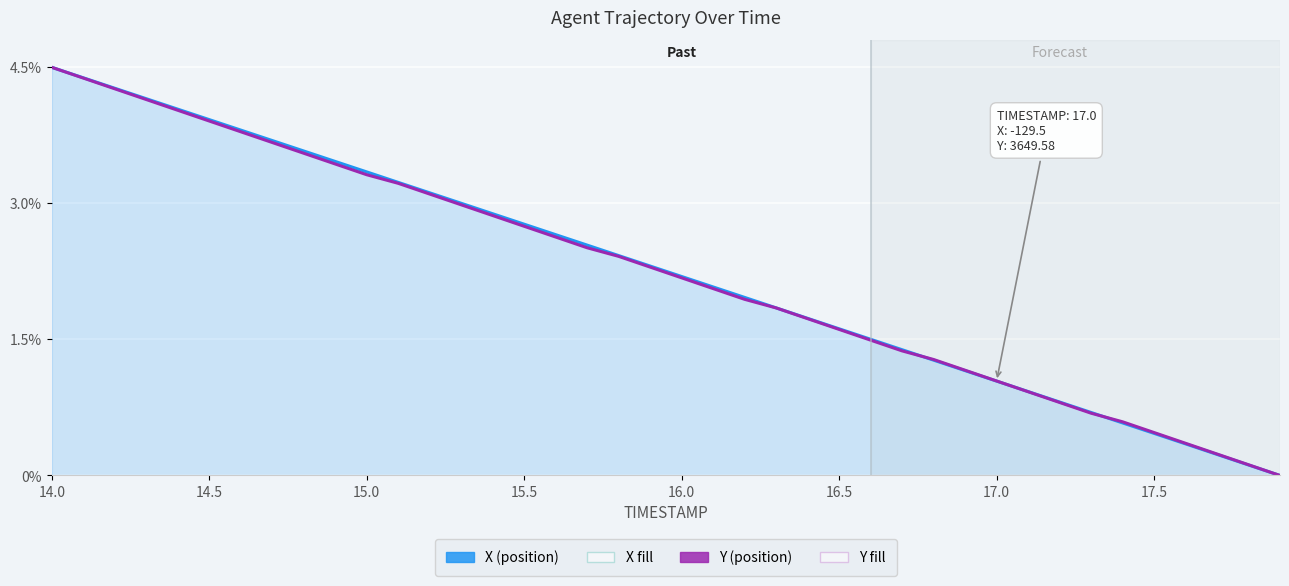

What is the greatest value displayed?

4.5